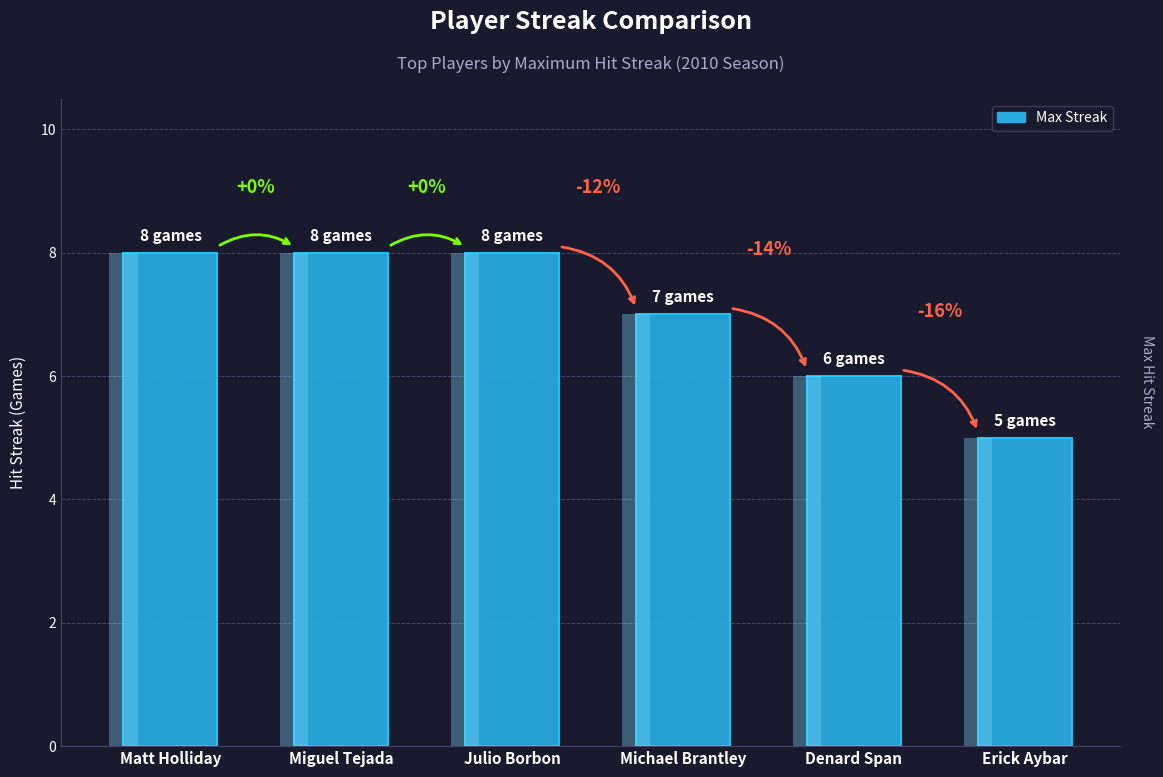

Reading left to right, what are all the values shown in this chart?

8	8	8	7	6	5